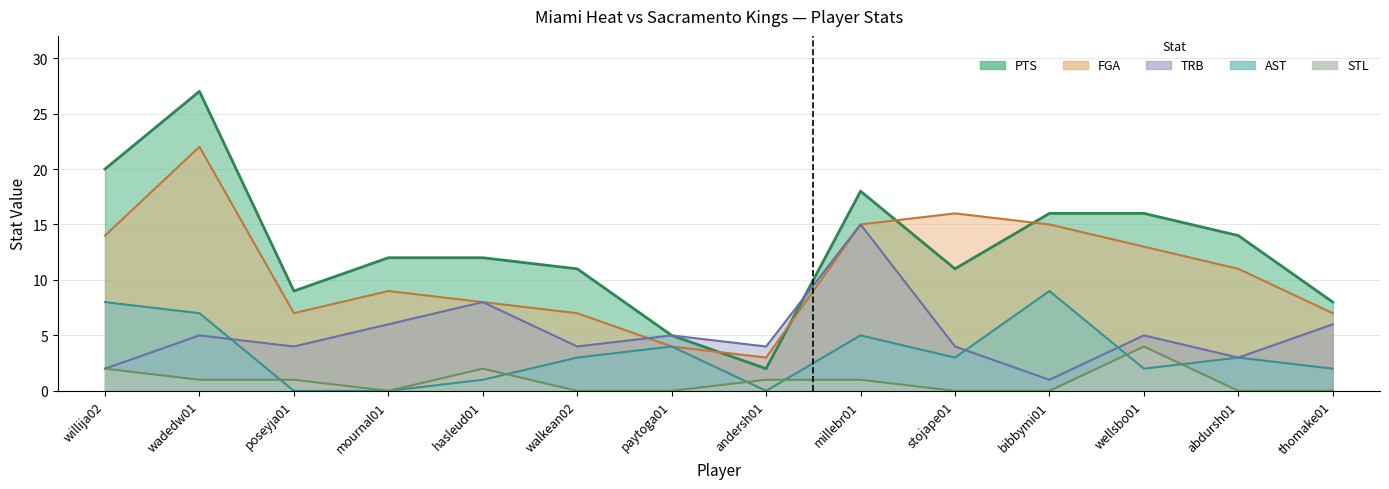

What is the label of the 1st point from the right?

thomake01